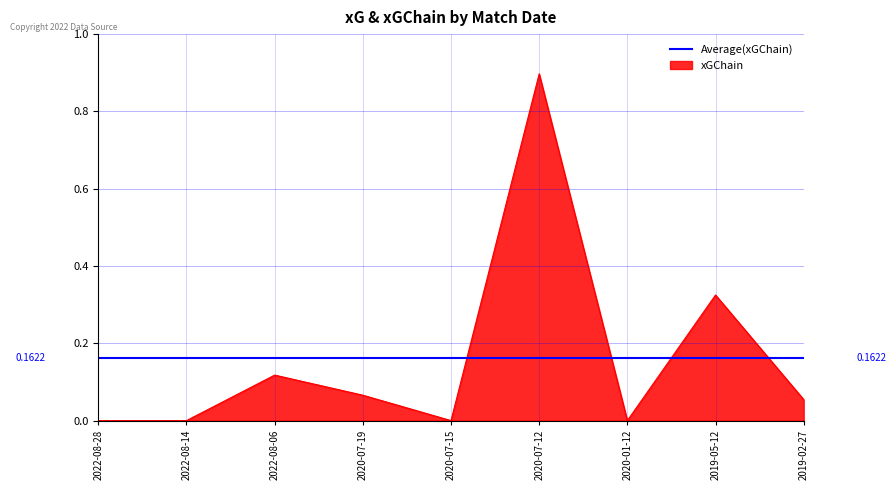

At which label is the value closest to 0?

2022-08-28